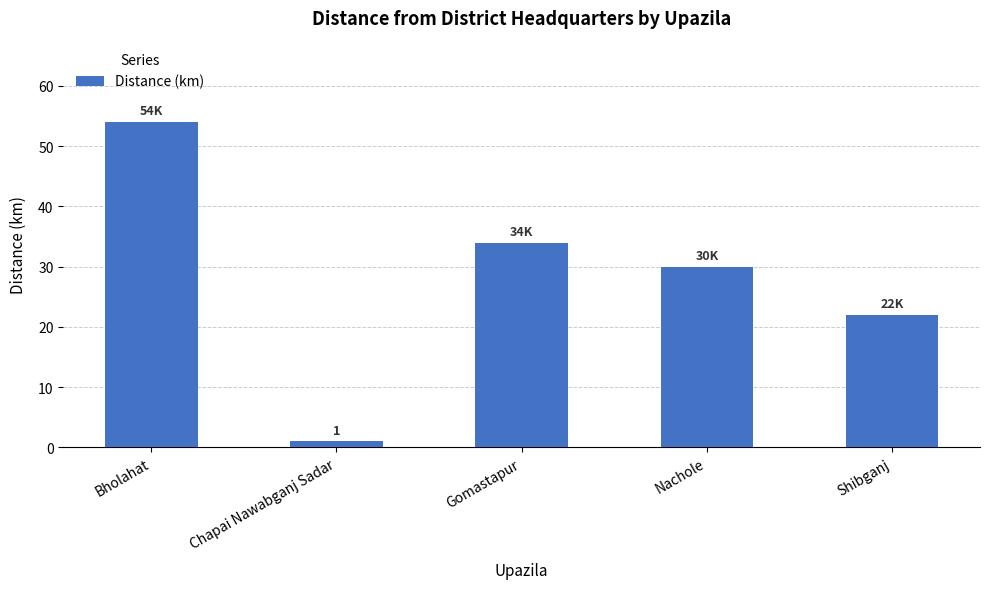

What is the difference between the maximum and minimum values?

53